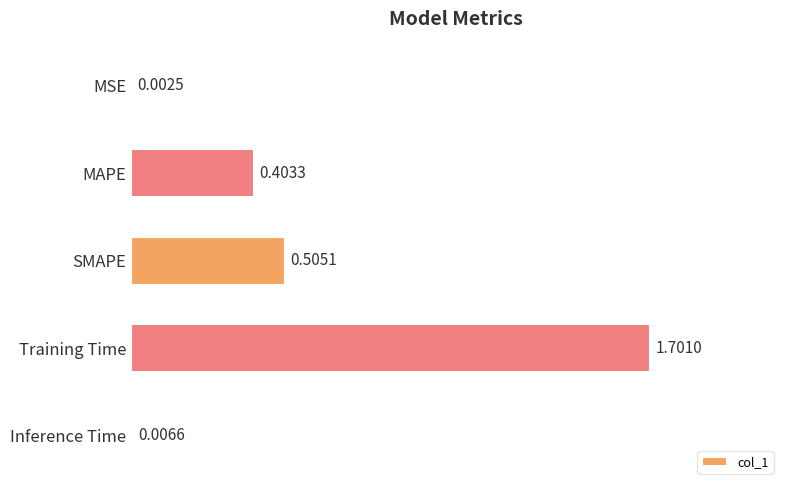

Which label corresponds to the largest value in the chart?

Training Time